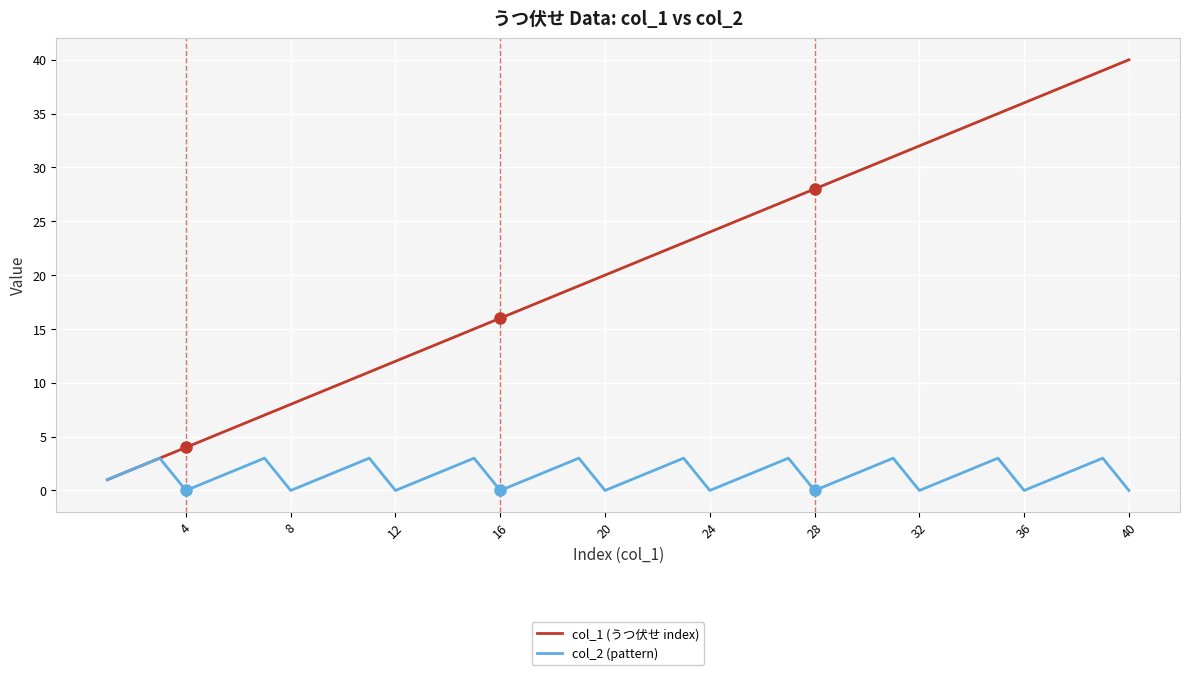

How many values in the col_1 (うつ伏せ index) series are below 21?

20